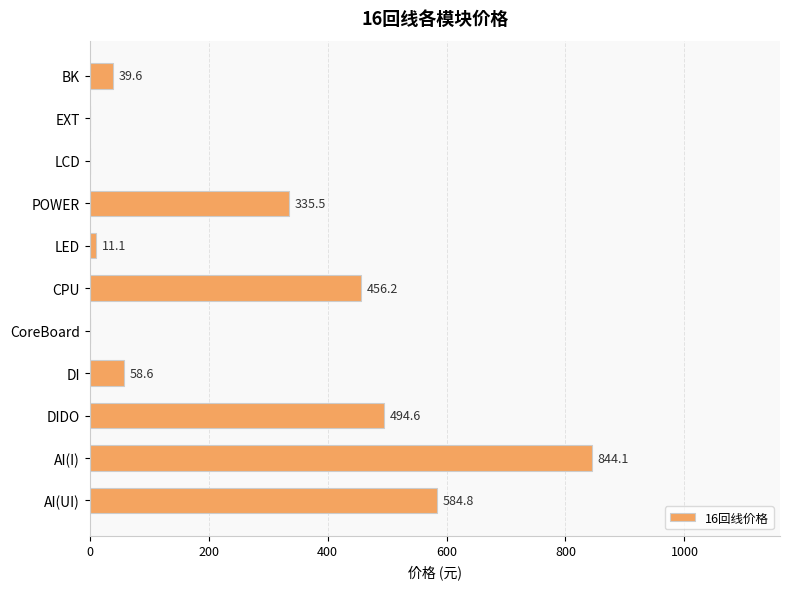

What is the greatest value displayed?

844.1